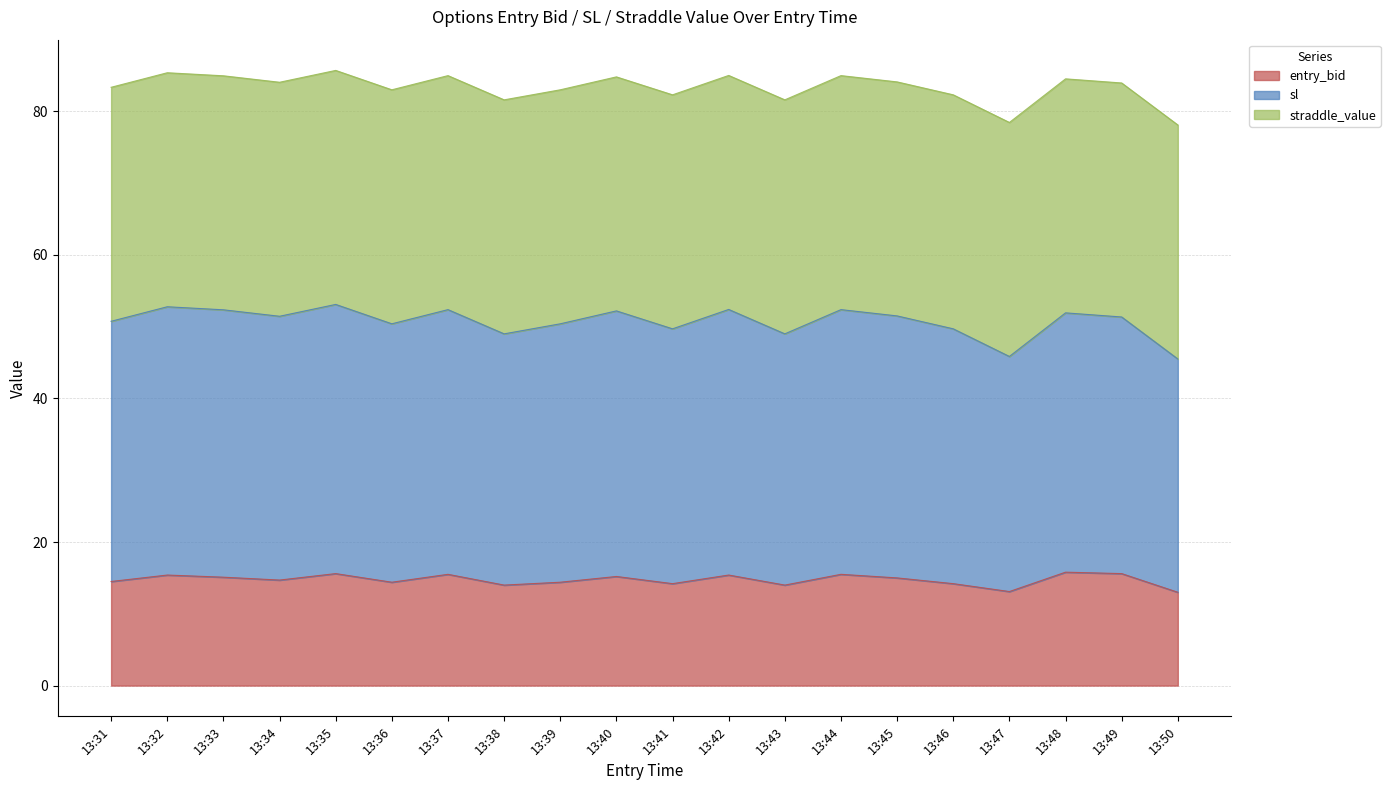

In entry_bid, how many points are higher than both neighbors (excluding endpoints)?

7